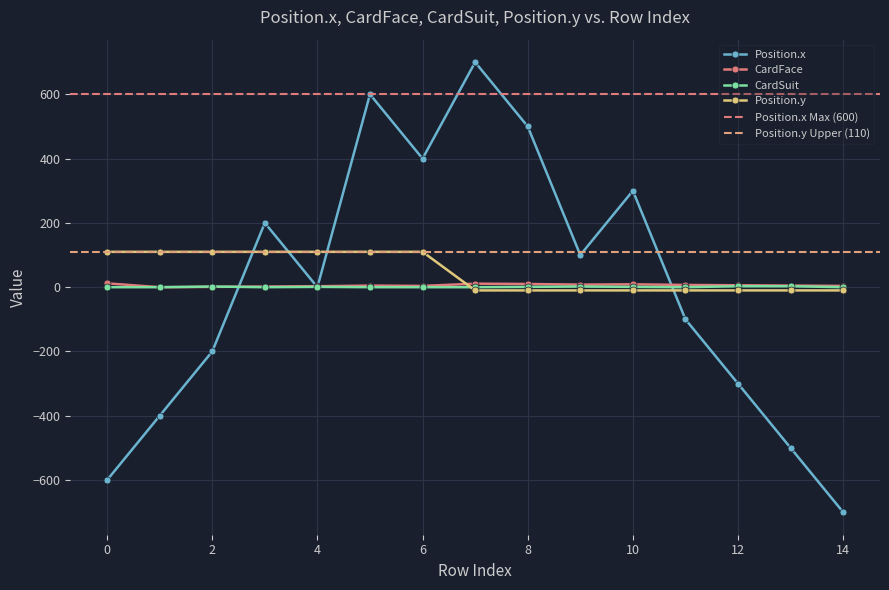

Which series has the largest total across all categories?

Position.y